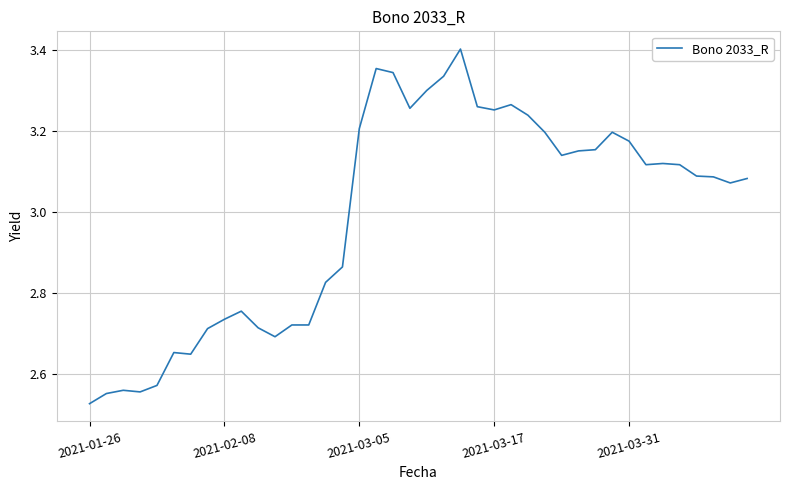

What is the average value?

3.0